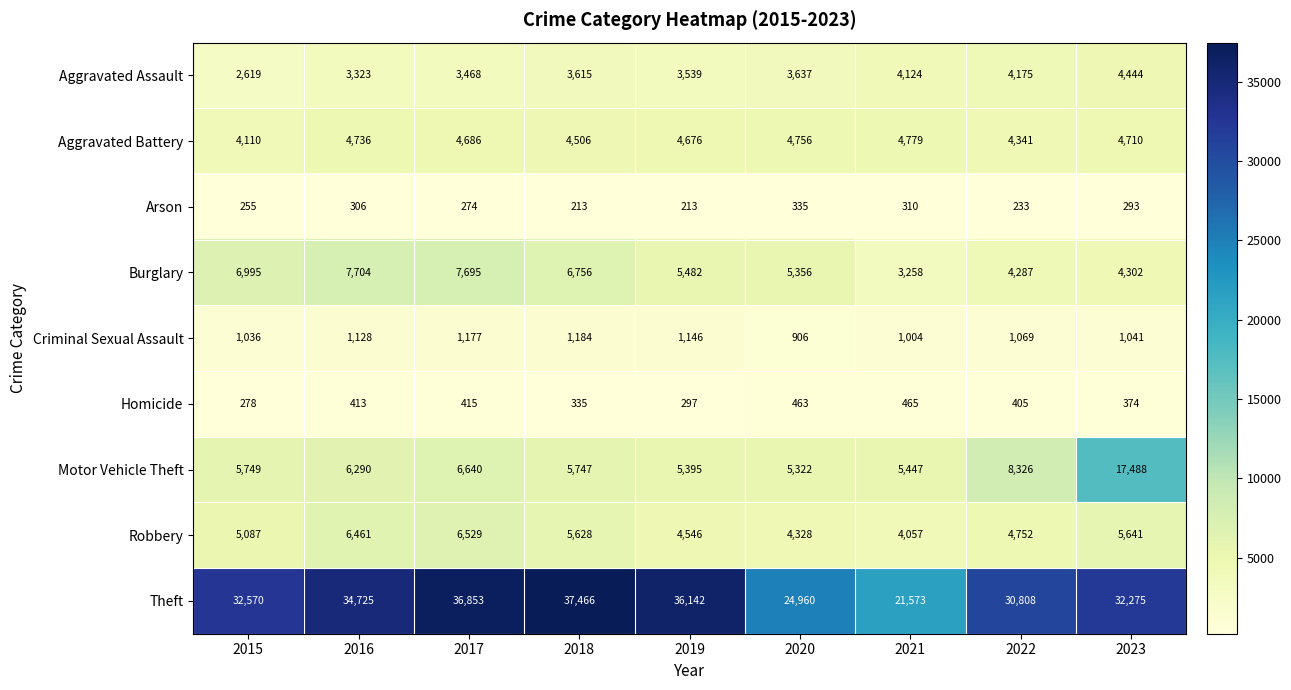

What is the sum of all Aggravated Assault values?

32944